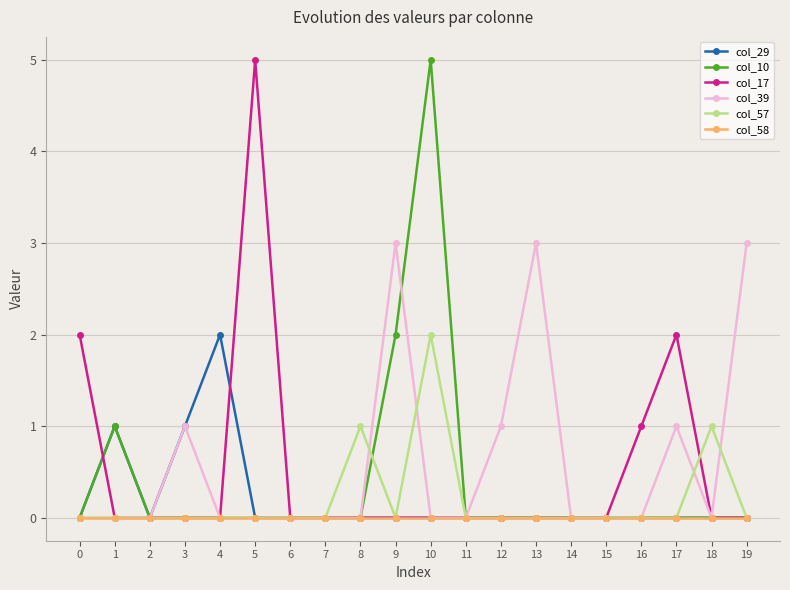

What are all the series names shown in the legend?

col_29, col_10, col_17, col_39, col_57, col_58